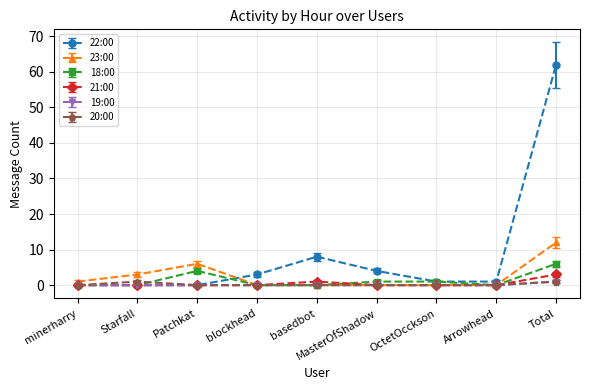

Which series has the largest total across all categories?

22:00